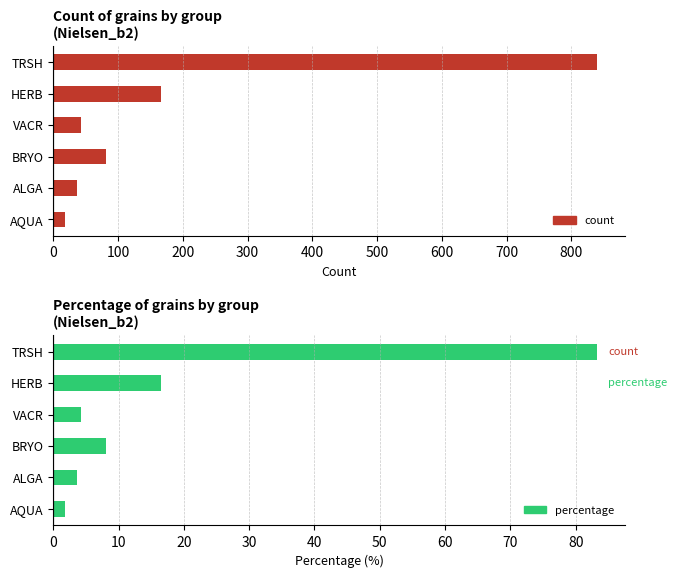

List the series in order of their peak value, lowest first.

percentage, count